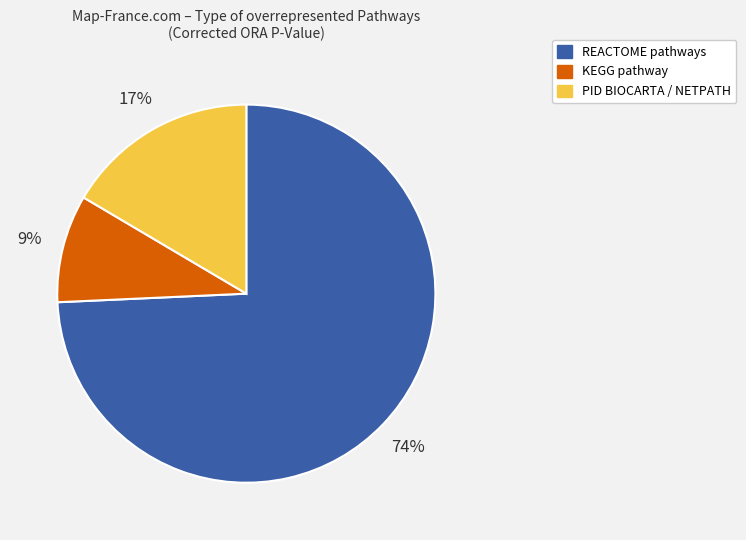

The KEGG pathway slice represents 21% of the pie. True or false?

False